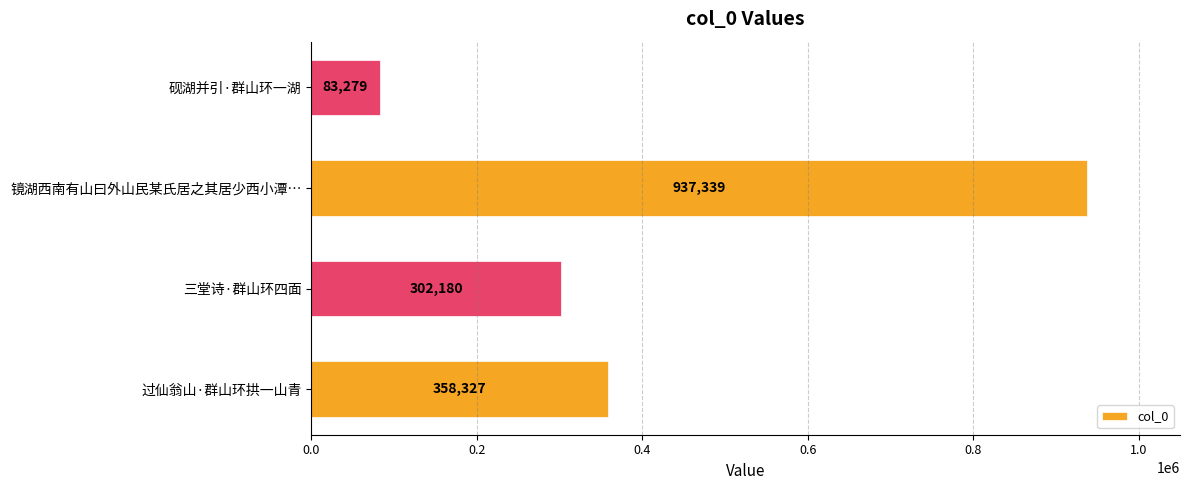

What is the minimum value shown in the chart?

83279